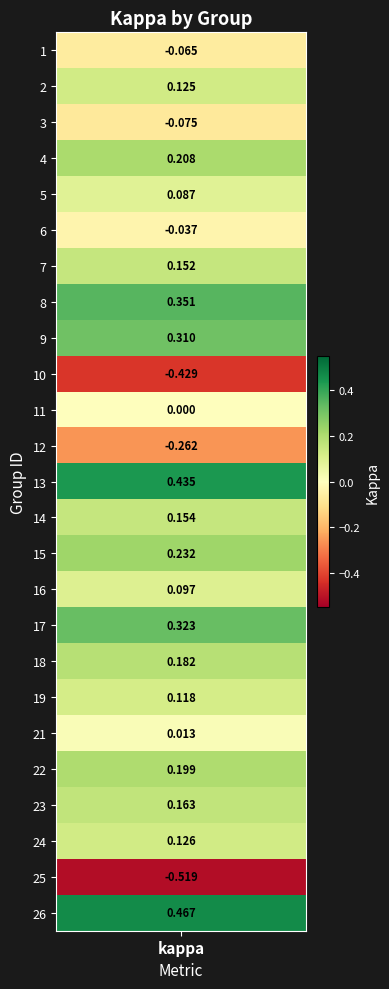

Rank the categories by value from lowest to highest.

25, 10, 12, 3, 1, 6, 11, 21, 5, 16, 19, 2, 24, 7, 14, 23, 18, 22, 4, 15, 9, 17, 8, 13, 26